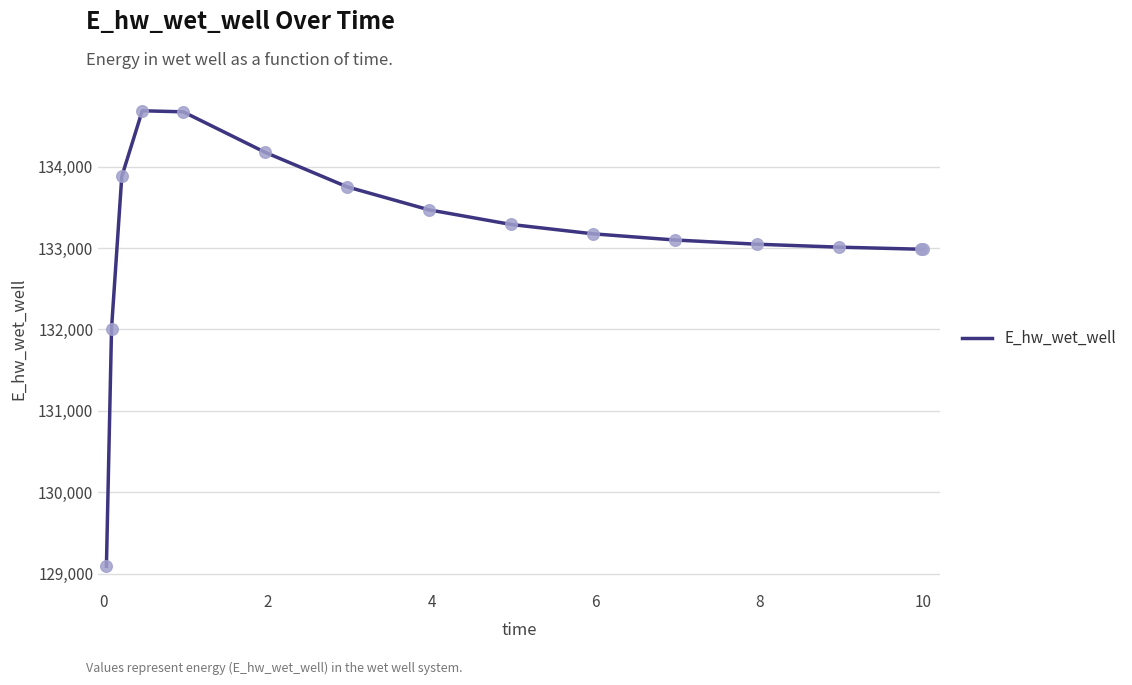

What is the maximum value shown in the chart?

134686.2